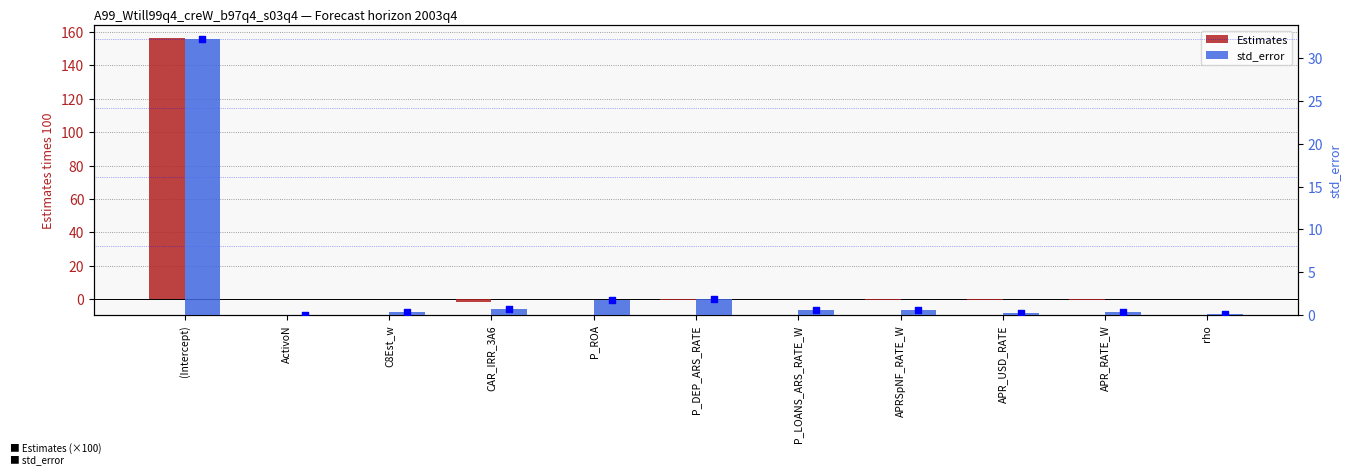

Is the value of std_error at P_ROA greater than the value of Estimates at CAR_IRR_3A6?

Yes